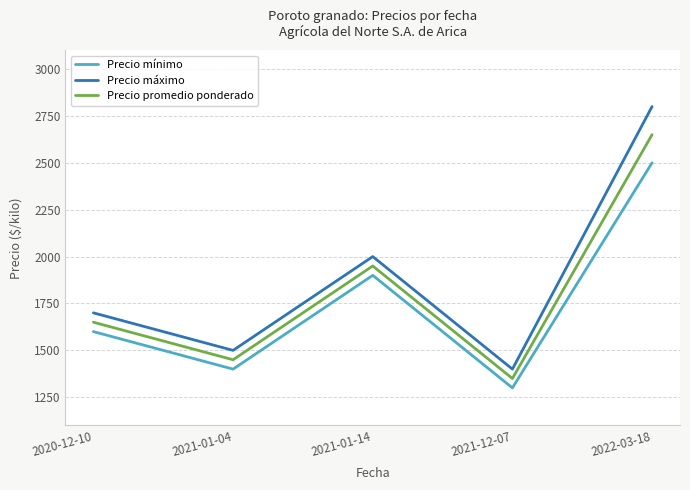

What value does the Precio máximo series have at 2021-12-07, to the nearest 10?

1400